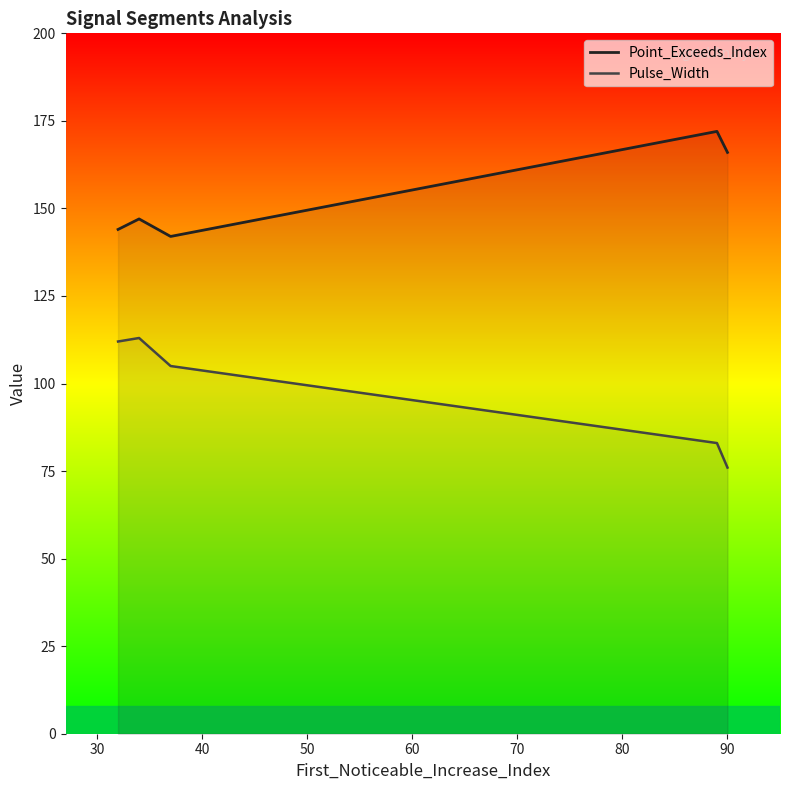

Which series has the largest total across all categories?

Point_Exceeds_Index